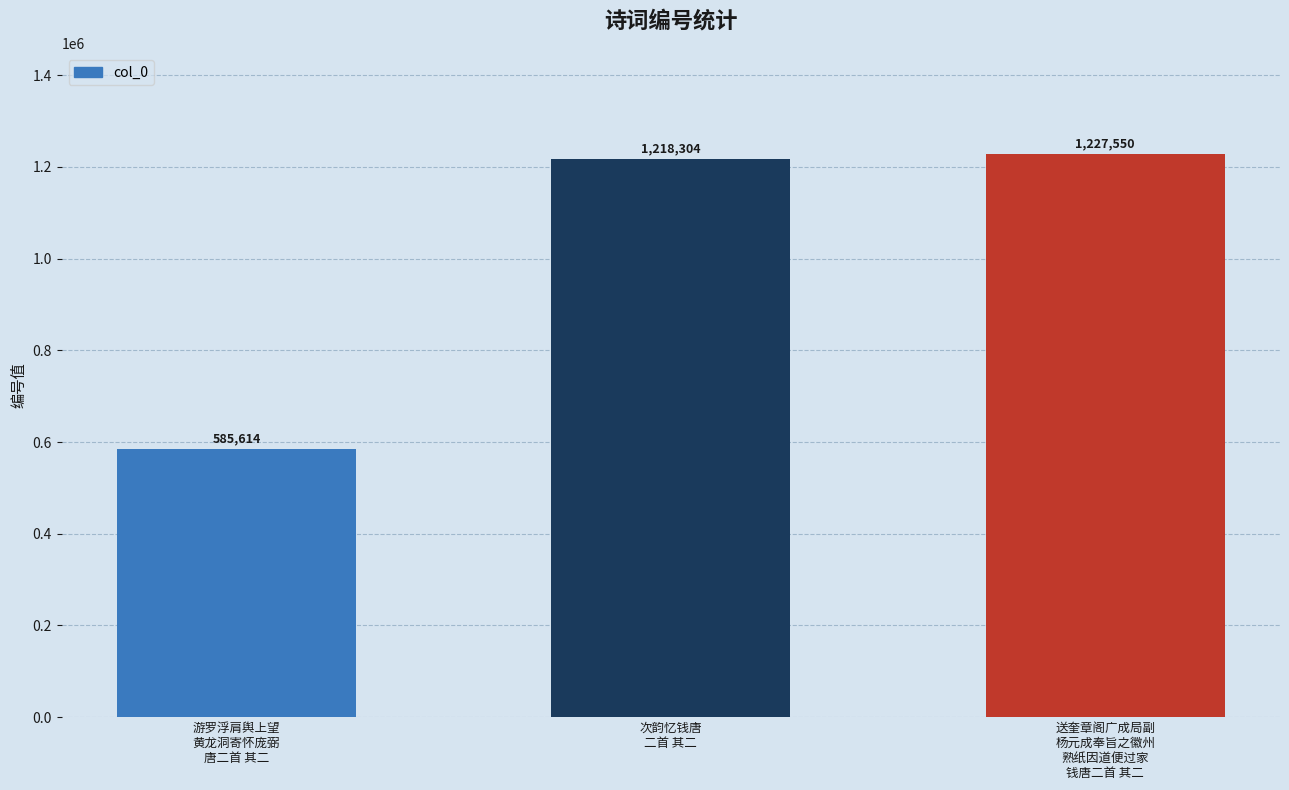

The chart shows a value of 300723 at 游罗浮肩舆上望
黄龙洞寄怀庞弼
唐二首 其二. True or false?

False